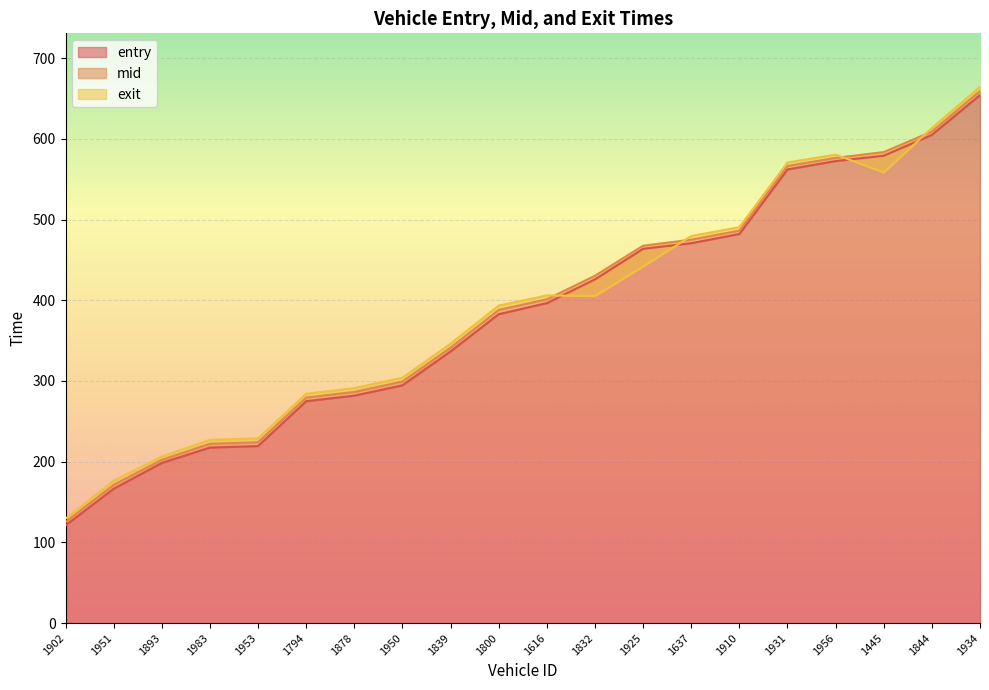

At how many categories does at least one series exceed 182?

18